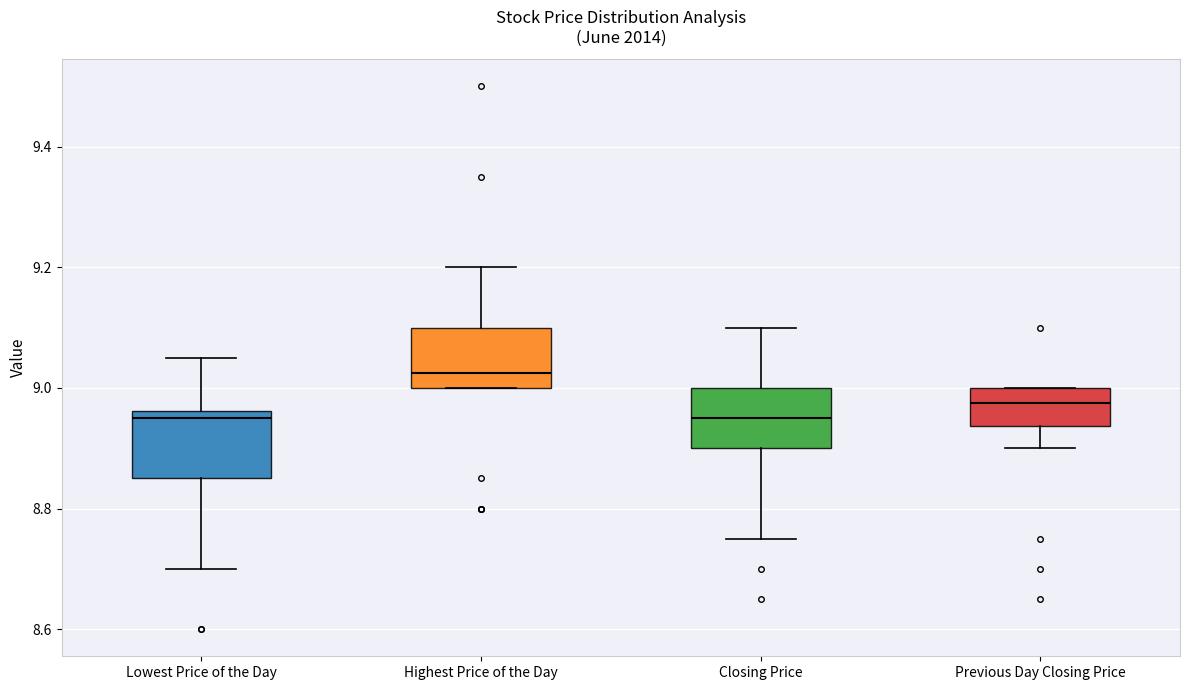

Reading left to right, transcribe this box plot: for each box, give where its median line is, the range the box spans, and where its two whiskers end, as read against the y-axis. The values are not printed on the chart, so give them approximately, as read against the axis.

Lowest Price of the Day: median 8.96 (just below the box's upper edge), box 8.86 to 8.96, whiskers 8.70 to 9.06
Highest Price of the Day: median 9.02, box 9.00 to 9.10, whiskers 9.00 to 9.20
Closing Price: median 8.96, box 8.90 to 9.00, whiskers 8.76 to 9.10
Previous Day Closing Price: median 8.98, box 8.94 to 9.00, whiskers 8.90 to 9.00